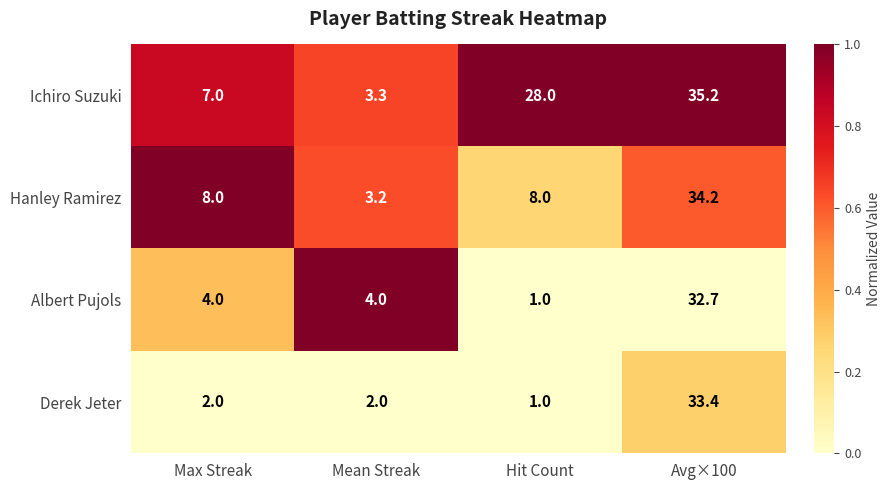

Rank the series at Max Streak from highest to lowest value.

Hanley Ramirez, Ichiro Suzuki, Albert Pujols, Derek Jeter